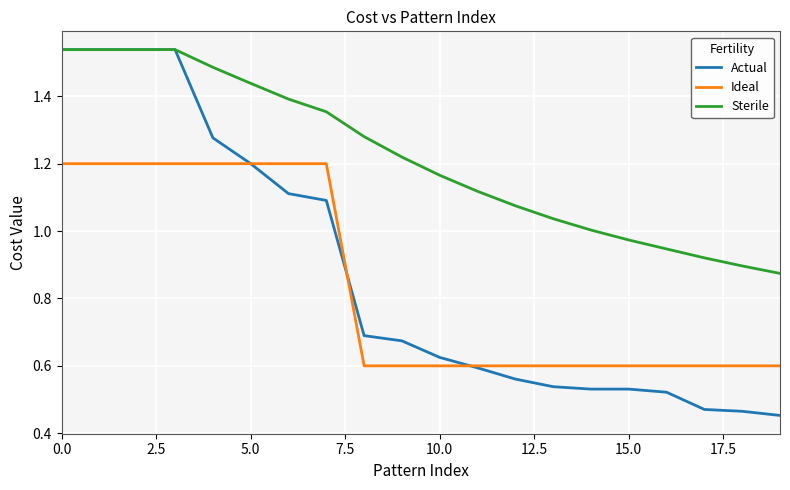

True or false: Ideal and Sterile intersect in this chart.

False